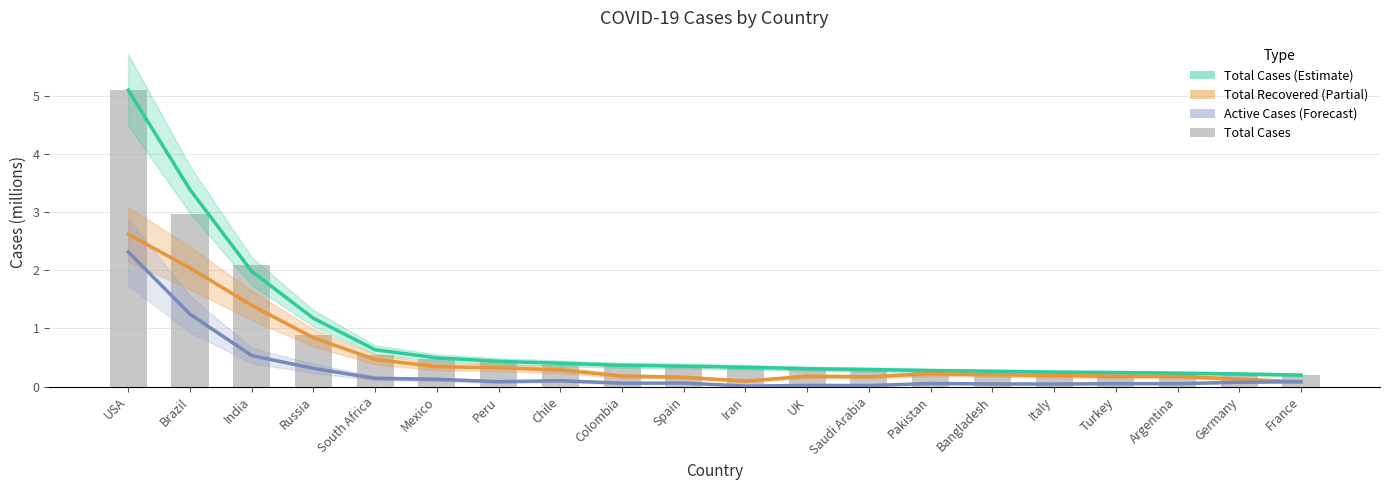

At which category is the sum across all series the highest?

USA